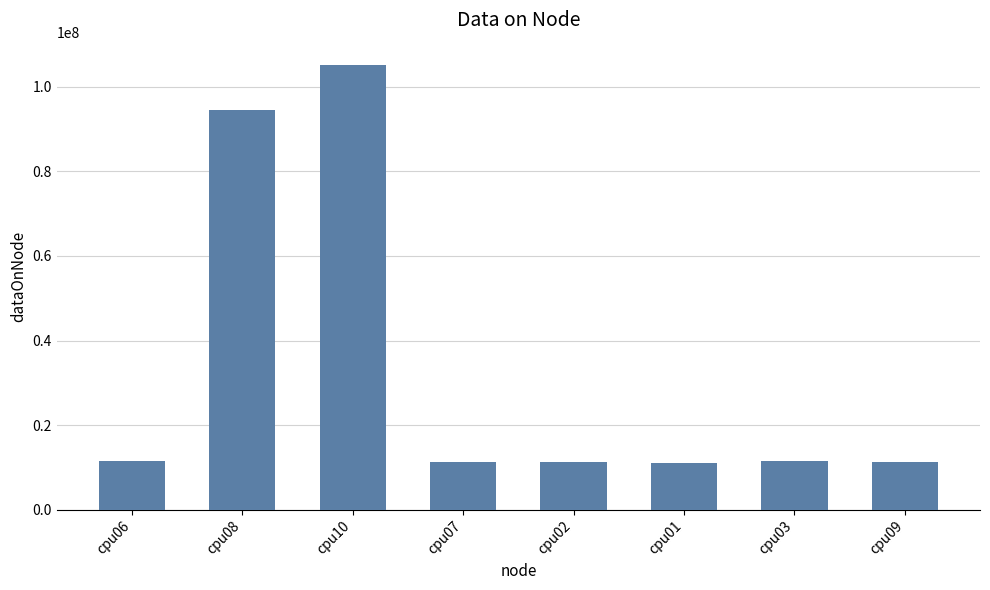

What is the value of the 5th bar from the left?

11388060